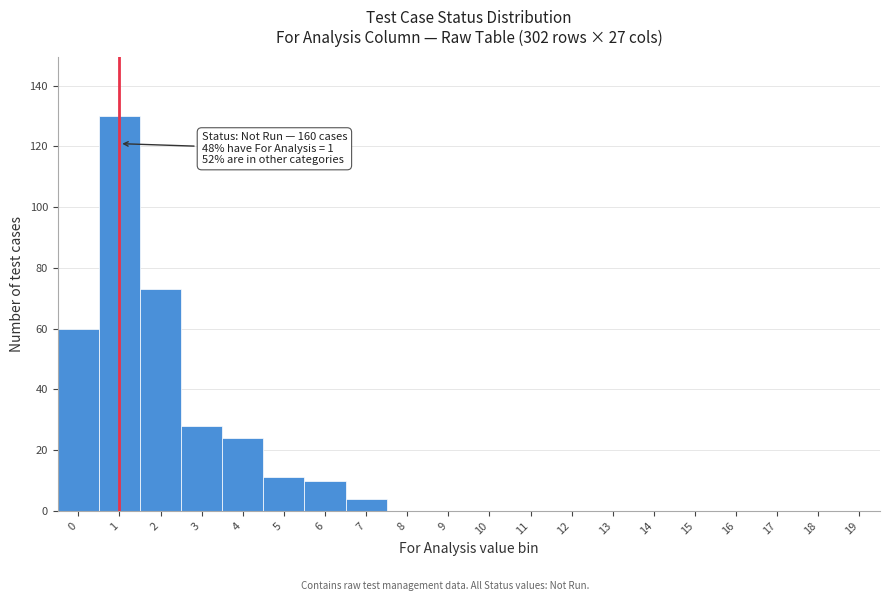

Reading right to left, extract all data points from this chart.

19=0	18=0	17=0	16=0	15=0	14=0	13=0	12=0	11=0	10=0	9=0	8=0	7=4	6=10	5=11	4=24	3=28	2=73	1=130	0=60